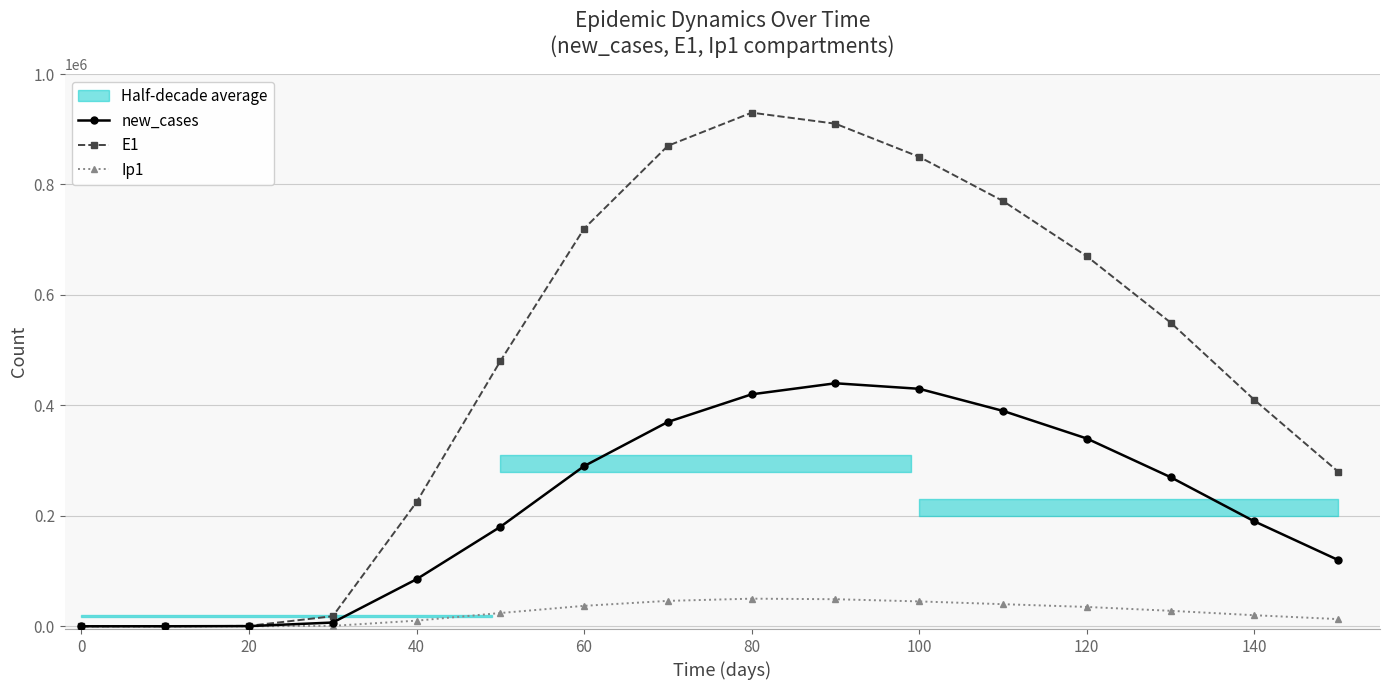

What is the highest value of the E1 series?

930000.0